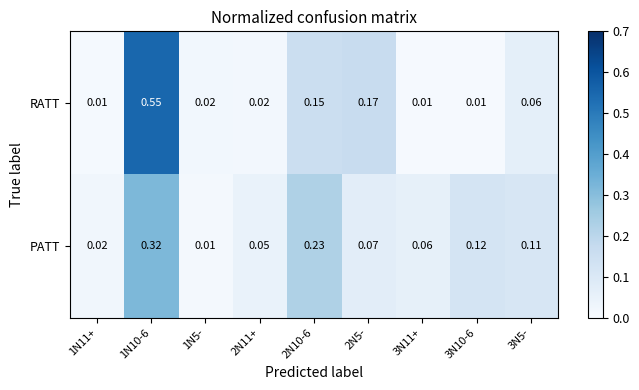

At how many categories does at least one series exceed 0?

9